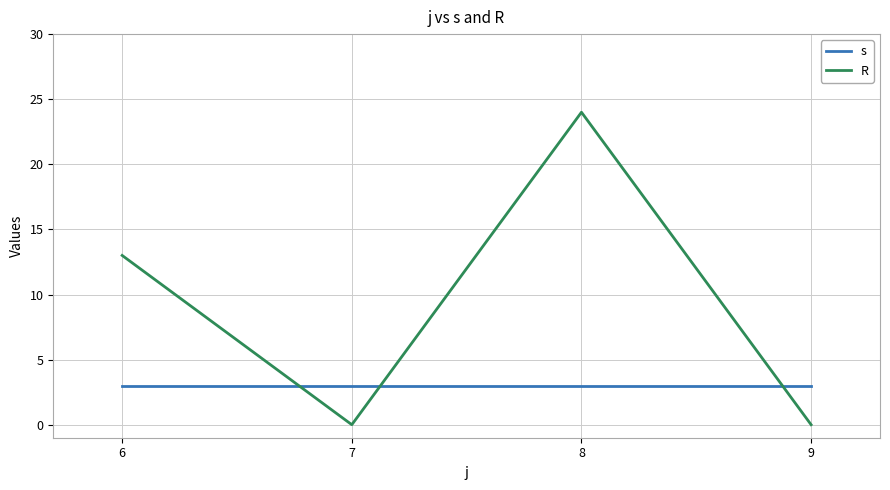

How many interior local valleys does the R series have?

1